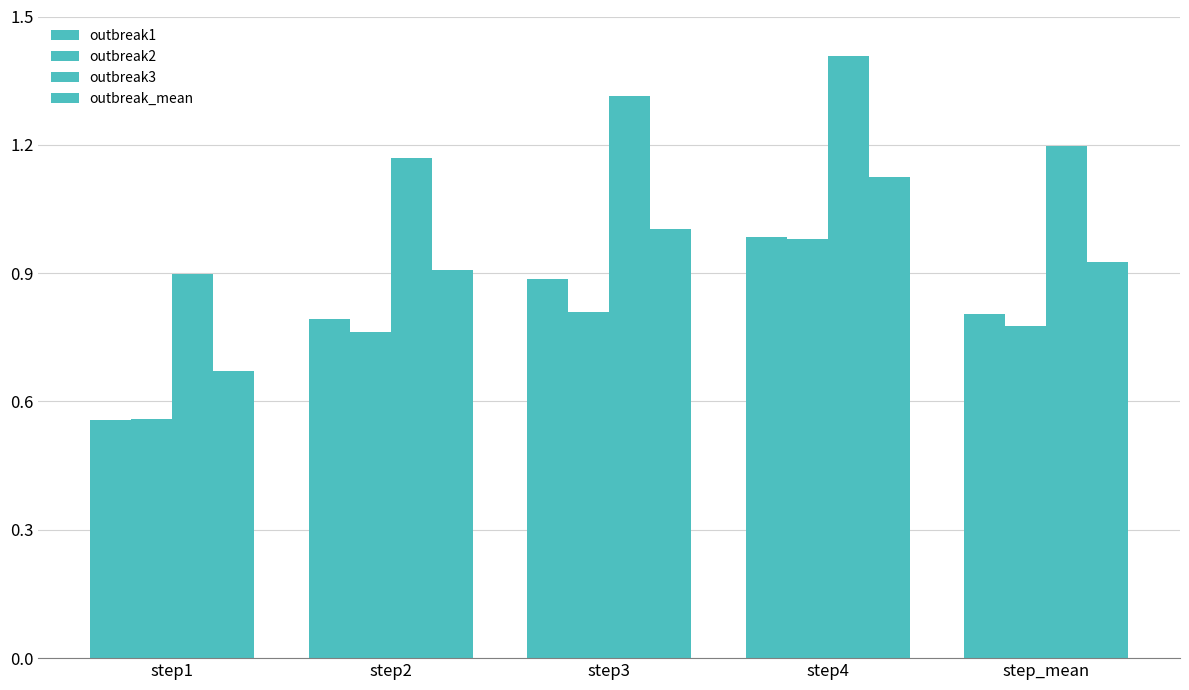

List the series in order of their peak value, highest first.

outbreak3, outbreak_mean, outbreak1, outbreak2